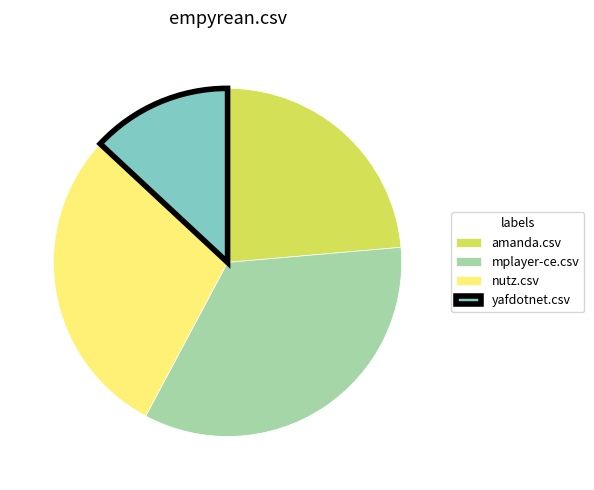

Which category has the smallest portion of the pie?

yafdotnet.csv